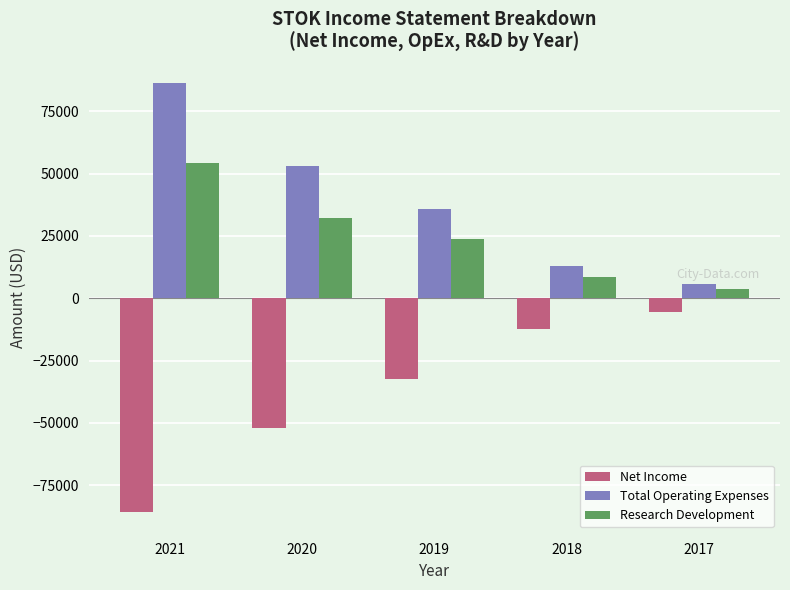

Does the chart contain any negative values?

Yes